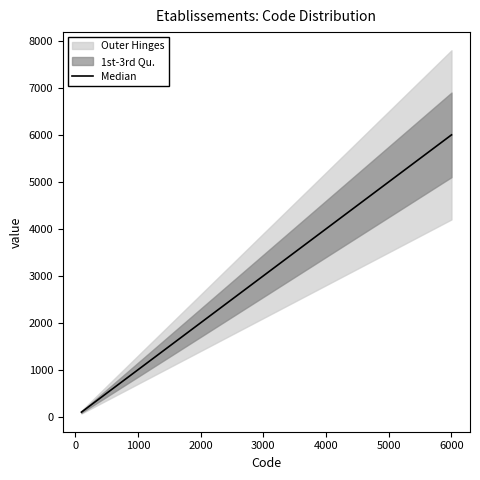

Count the values in the range 1000 to 5000.

5